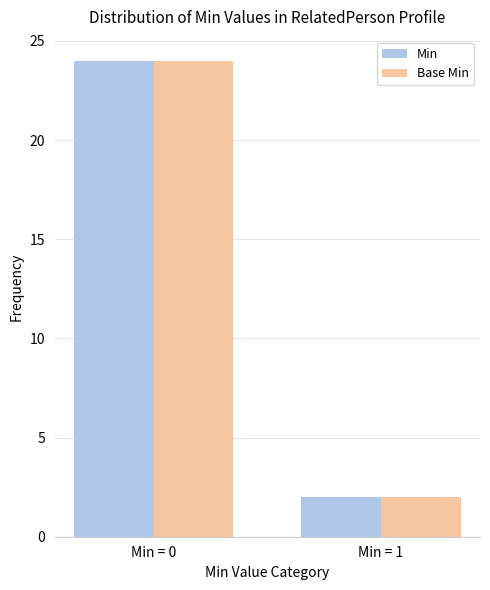

How many values in the Base Min series are below 24?

1